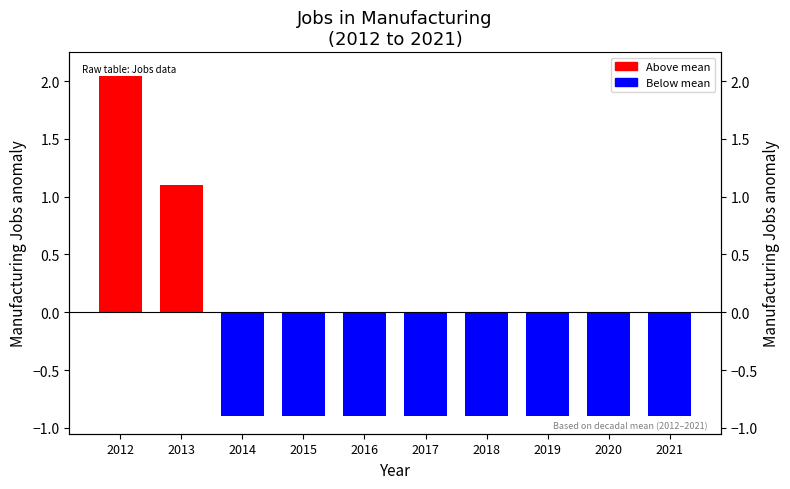

Reading right to left, transcribe all the data shown in this chart.

2021=-0.9	2020=-0.9	2019=-0.9	2018=-0.9	2017=-0.9	2016=-0.9	2015=-0.9	2014=-0.9	2013=1.1	2012=2.1